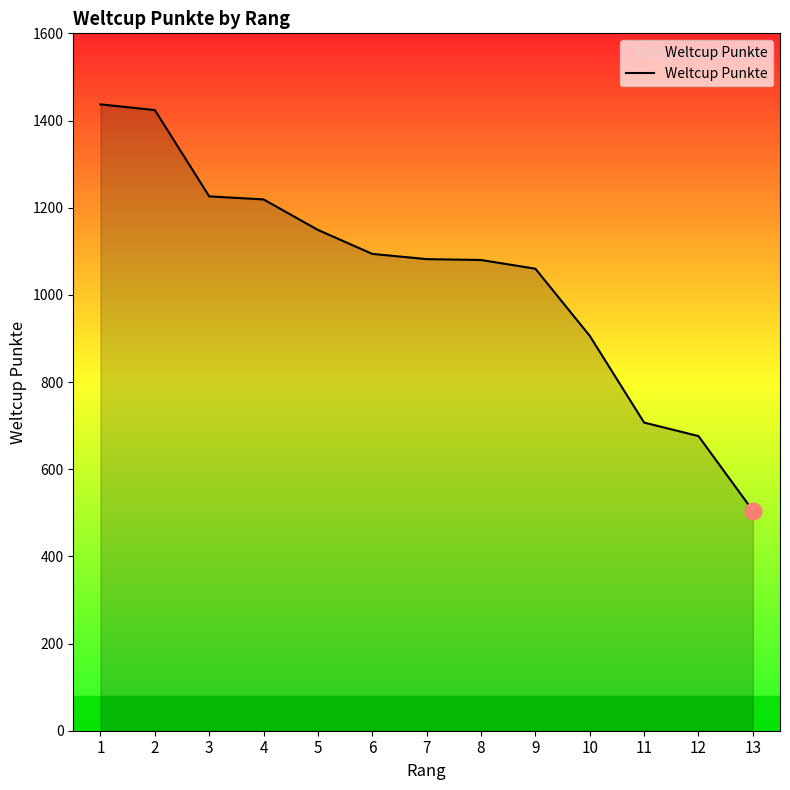

True or false: the data shows 1931 at 5.

False